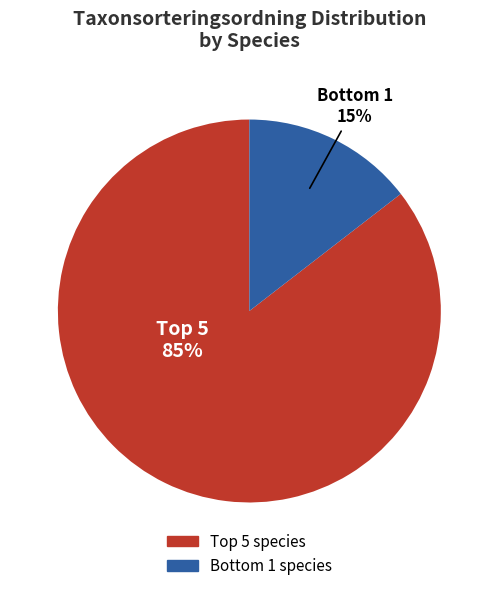

Is there any slice that represents more than half of the pie?

Yes